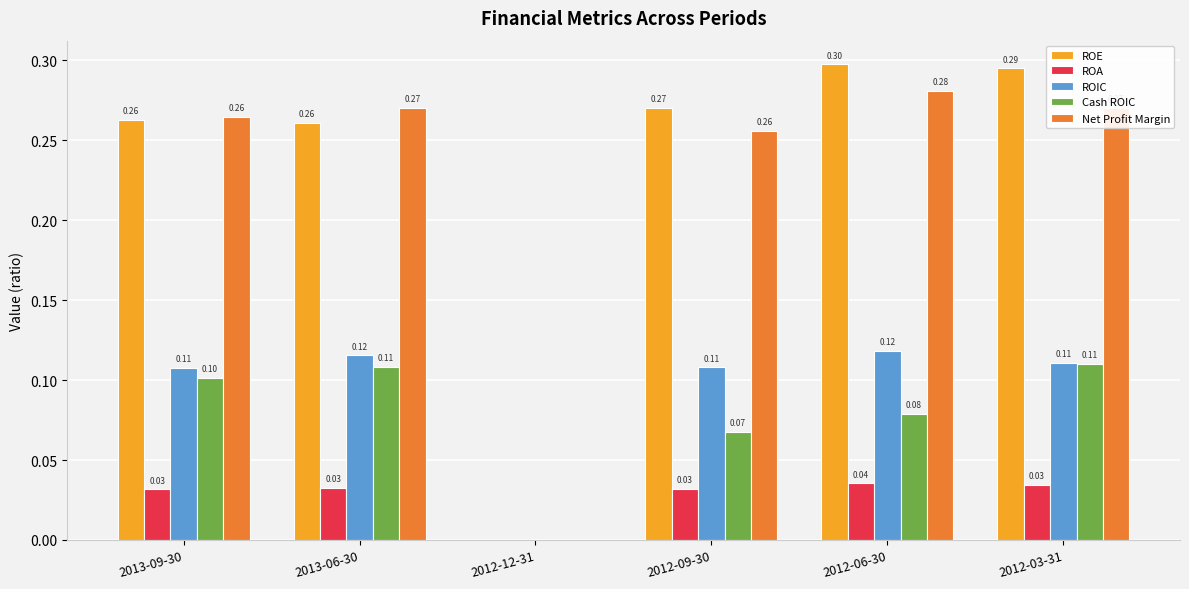

What is the sum of all ROE values?

1.4